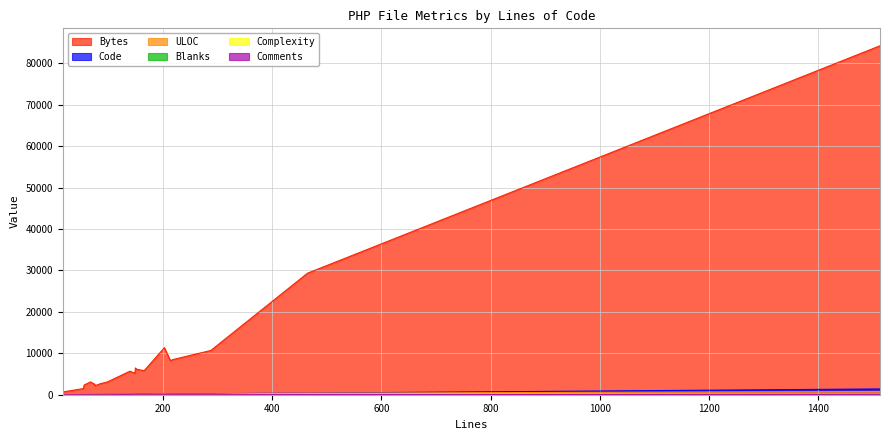

Rank the categories by Comments value from lowest to highest.

25, 214, 55, 150, 87, 75, 149, 152, 74, 76, 166, 98, 203, 17, 17, 56, 219, 288, 68, 1513, 140, 465